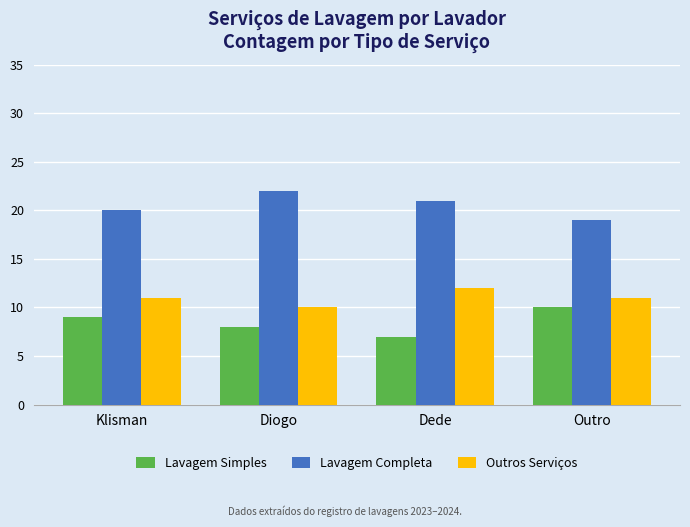

What is the difference between the maximum and minimum values in the Outros Serviços series?

2